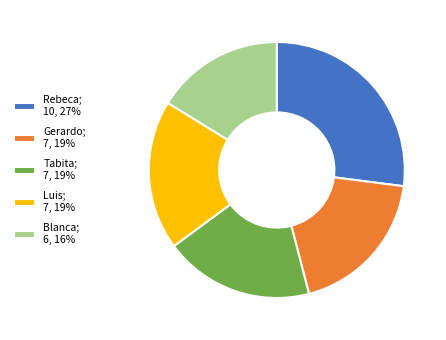

Does Rebeca account for over 50% of the chart?

No